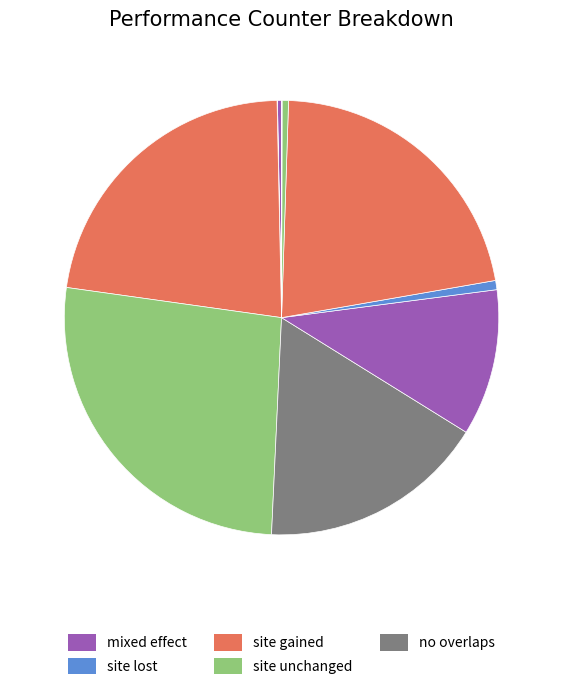

How many segments does this pie chart have?

10